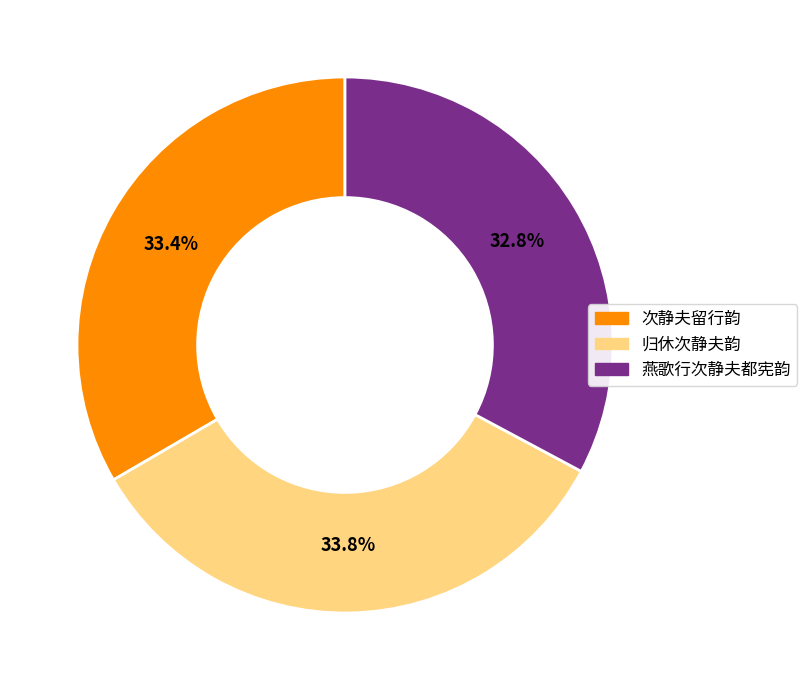

True or false: 次静夫留行韵 accounts for 47% of the total.

False